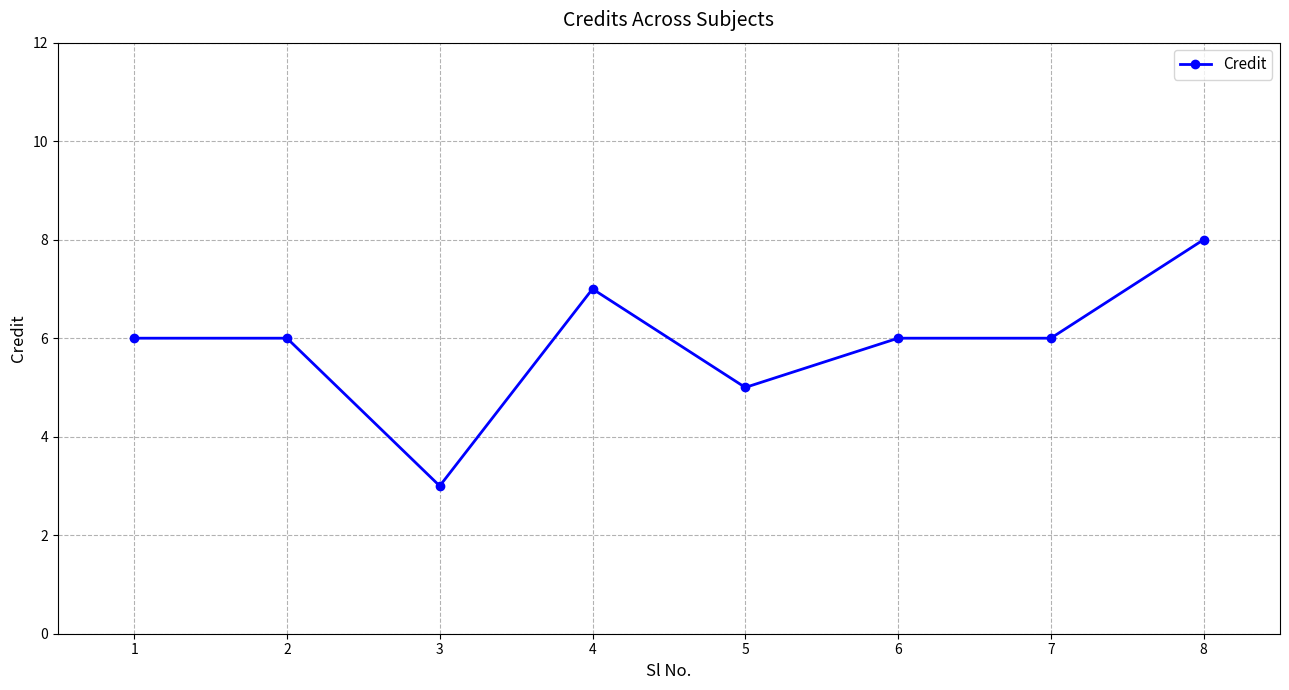

Which category has the highest value across all series?

8